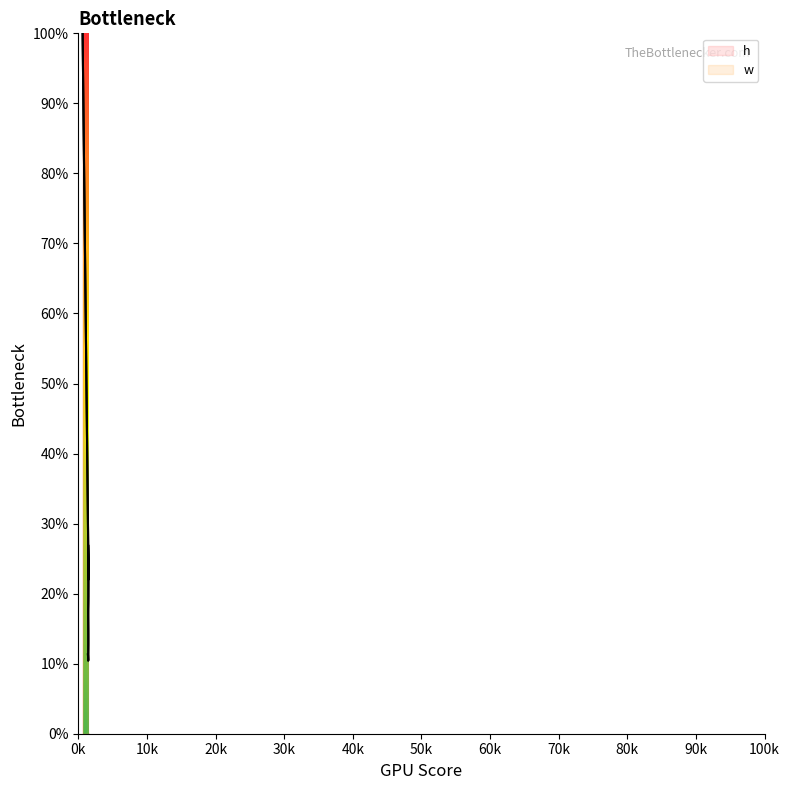

At how many categories does at least one series exceed 45?

2